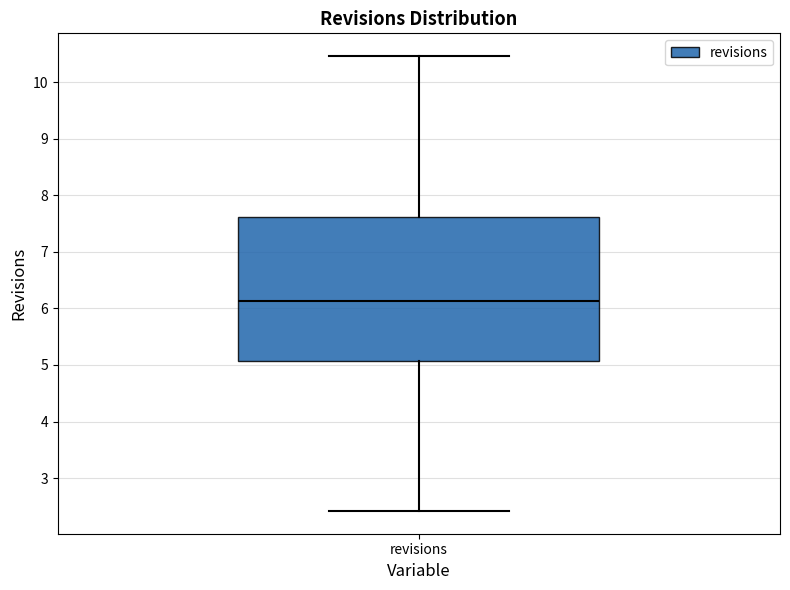

Transcribe this box plot: give where the median line is, the range the box spans, and where the two whiskers end, as read against the y-axis. The values are not printed on the chart, so give them approximately, as read against the axis.

median 6.1, box 5.1 to 7.6, whiskers 2.4 to 10.5